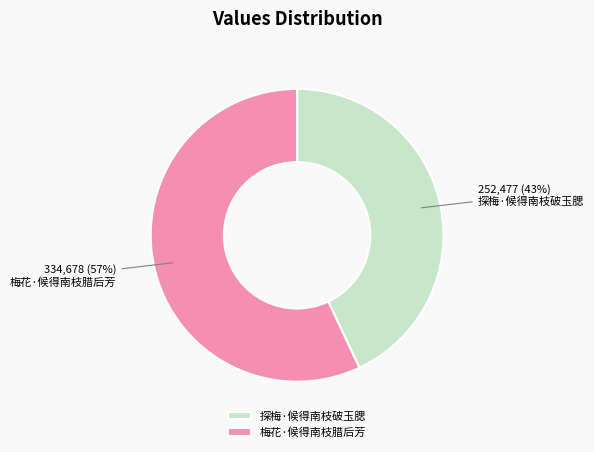

Do 梅花·候得南枝腊后芳 and 探梅·候得南枝破玉腮 together represent more than half of the pie?

Yes